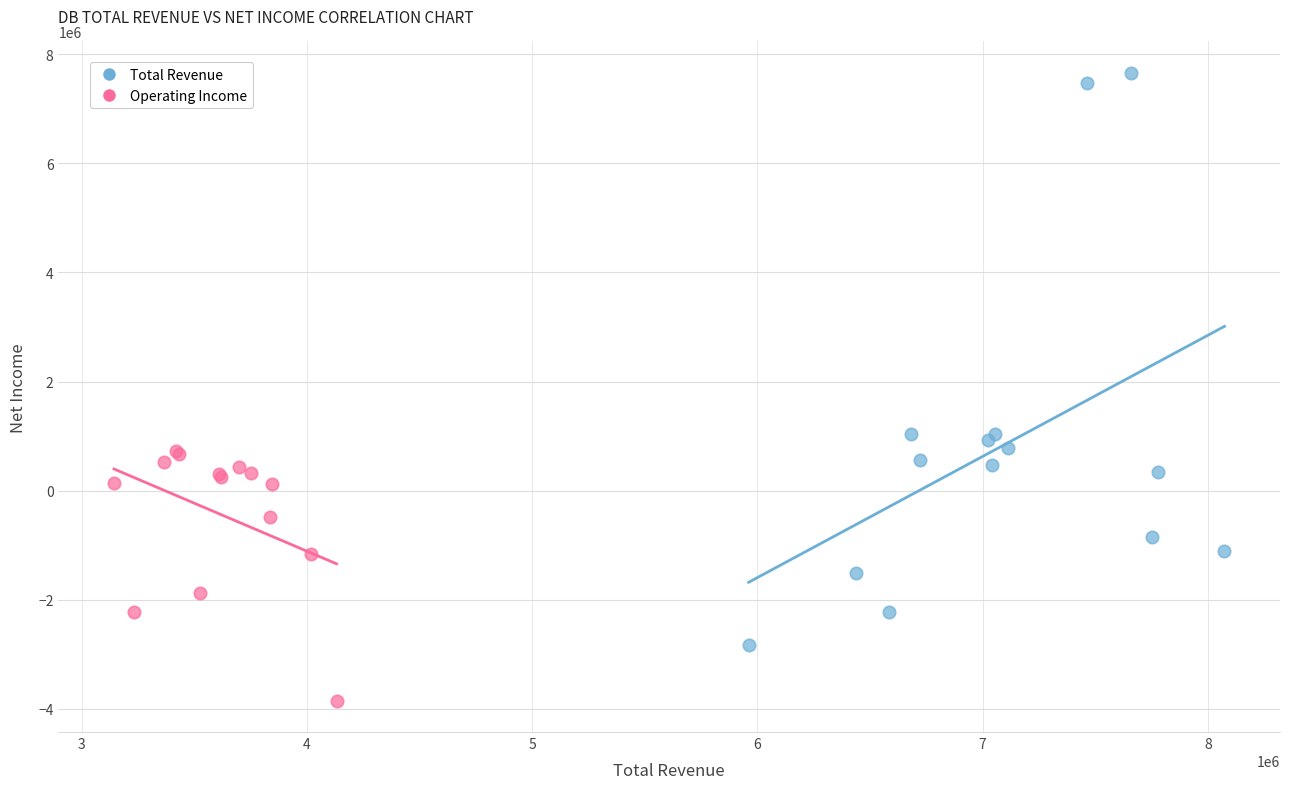

Which series reaches the minimum Y coordinate?

Operating Income